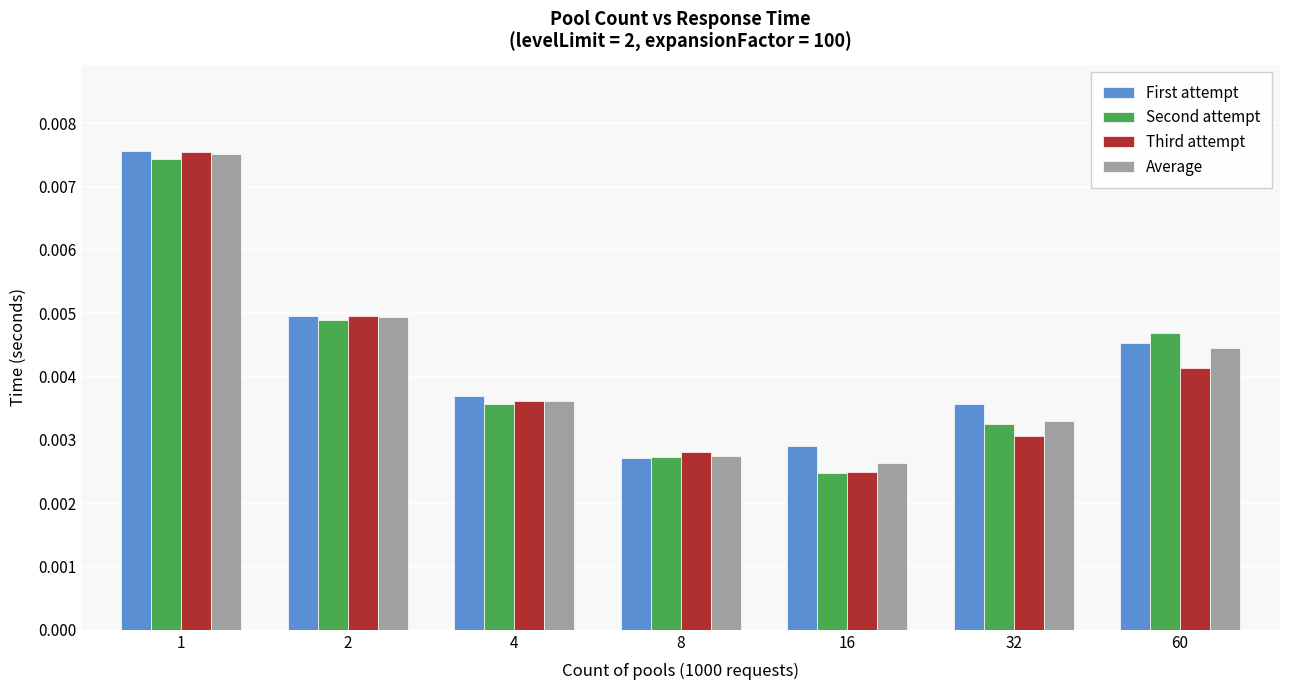

How many groups of bars are there?

7